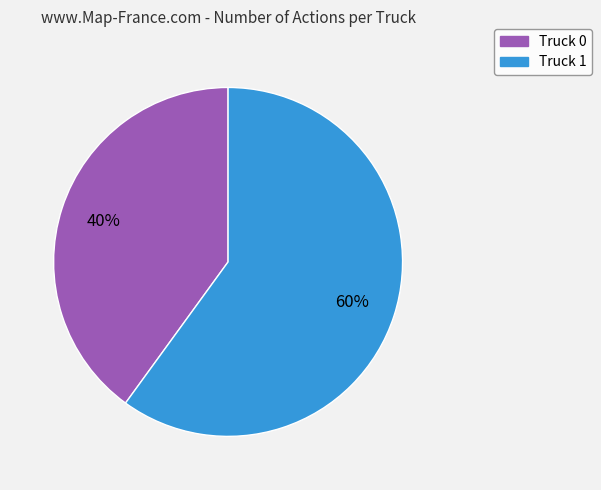

What is the largest slice in the pie chart?

Truck 1